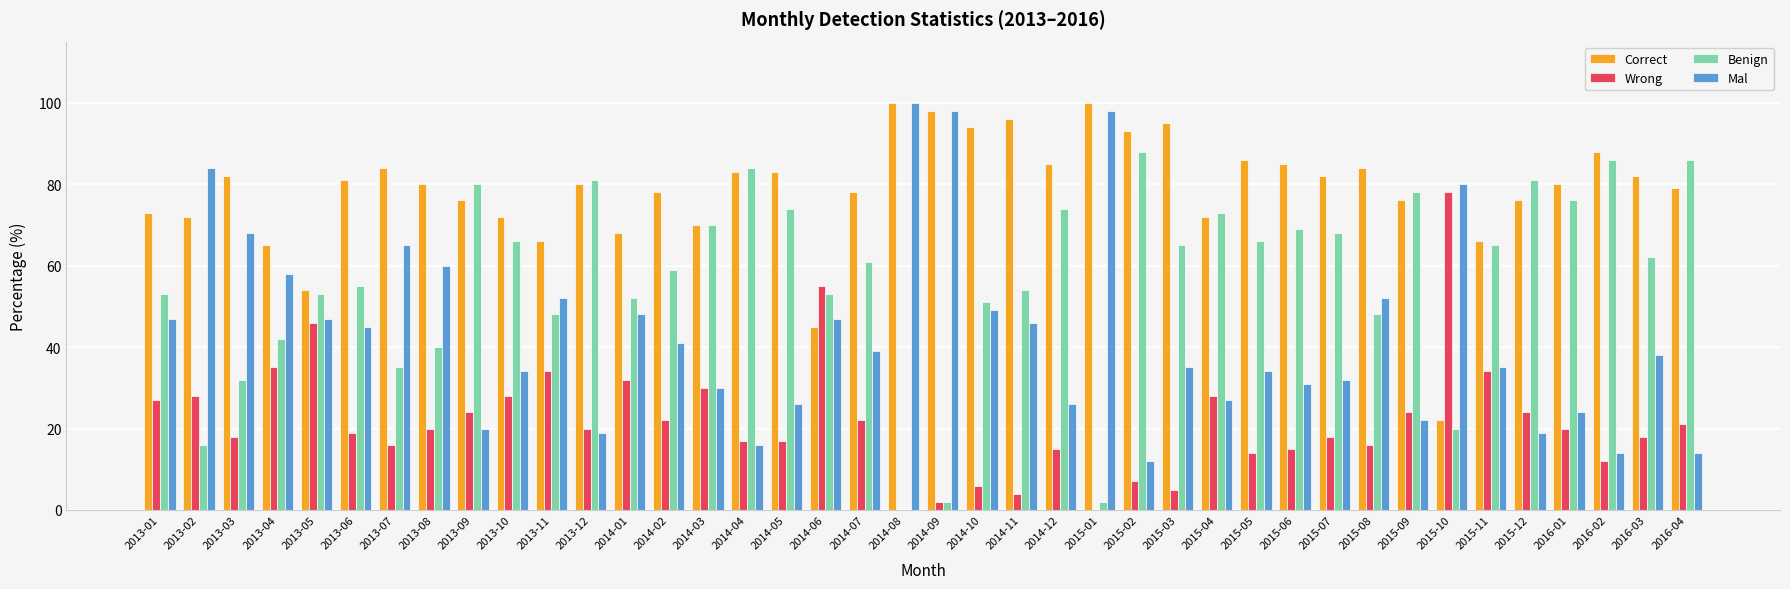

Which series has the largest total across all categories?

Correct